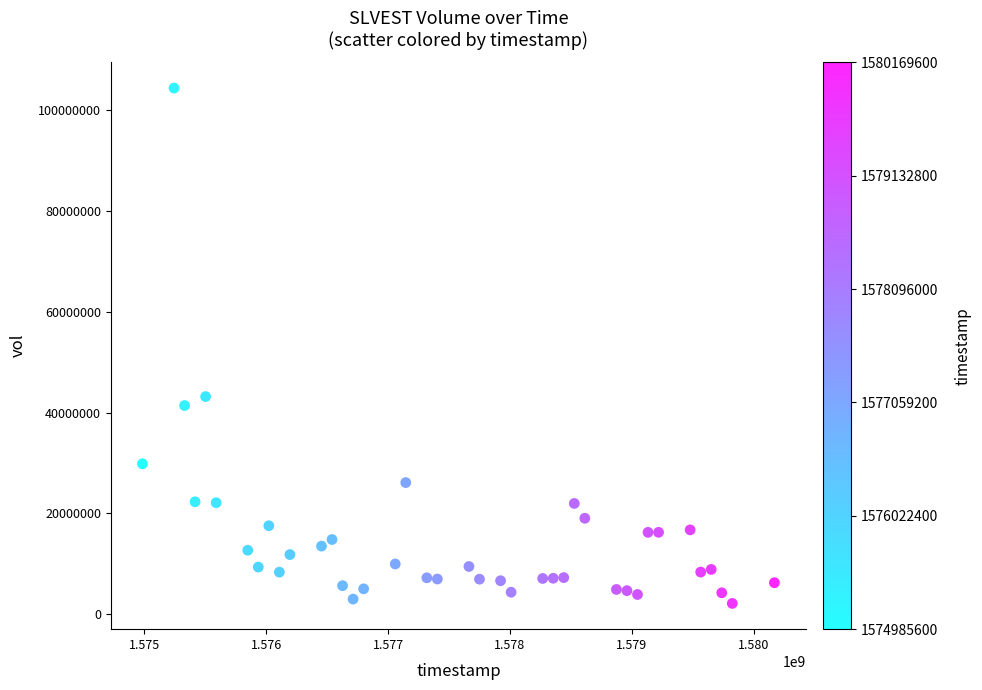

What is the range of X values (max minus min)?

5184000